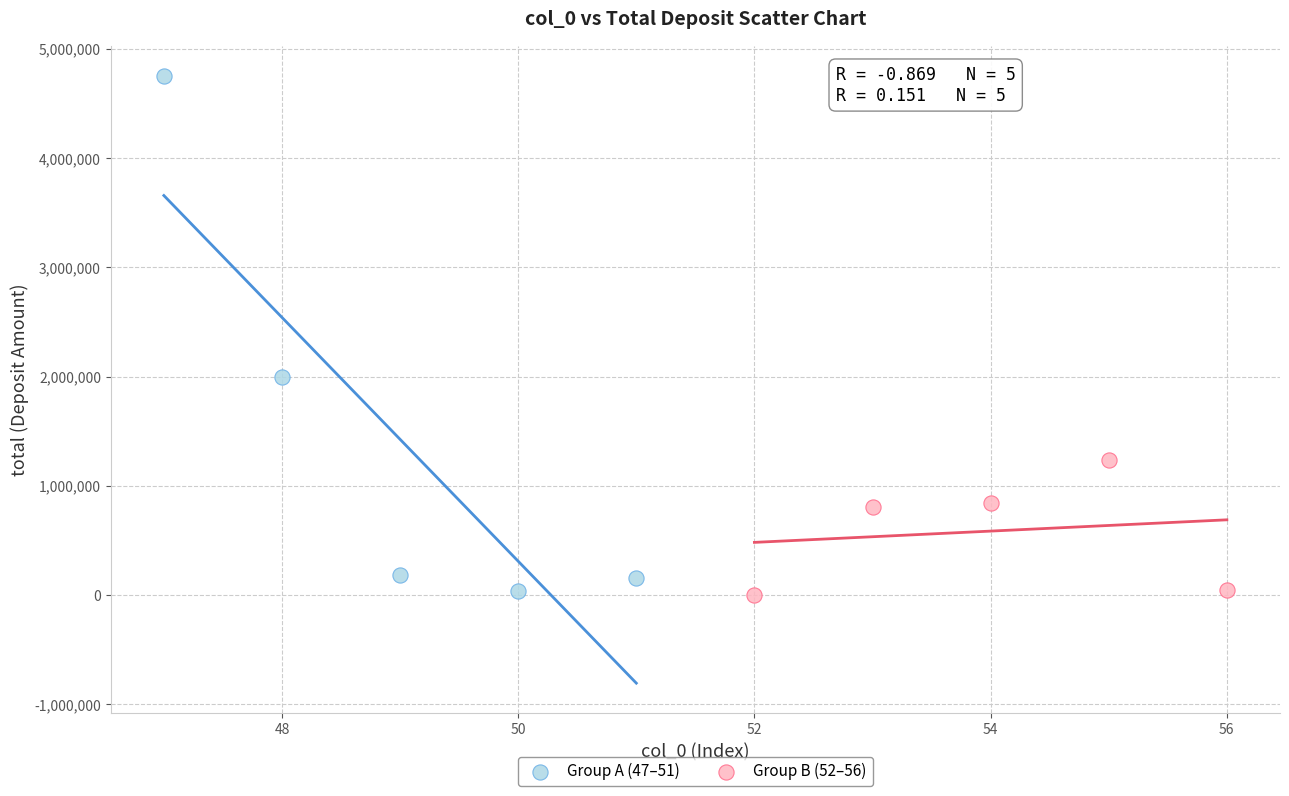

Which series has the widest spread of Y values?

Group A (47–51)